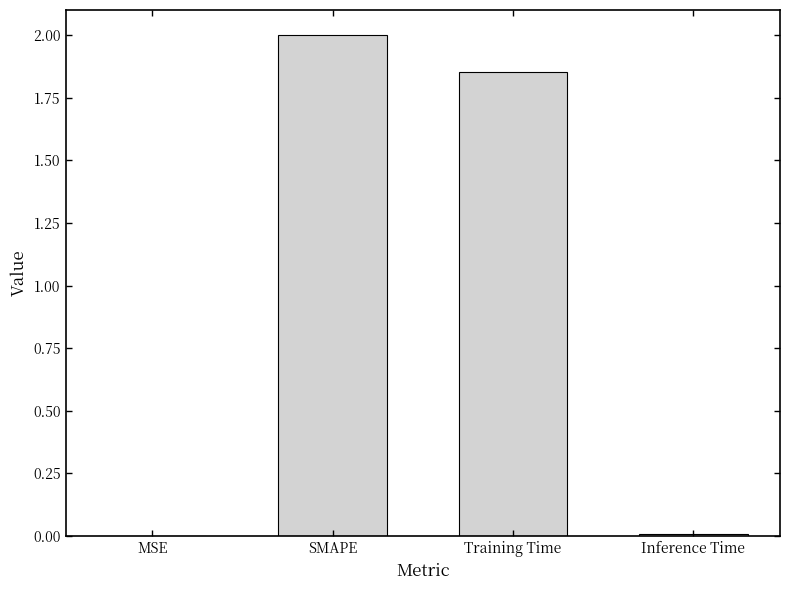

Is it true that the value at SMAPE is 3.5?

False